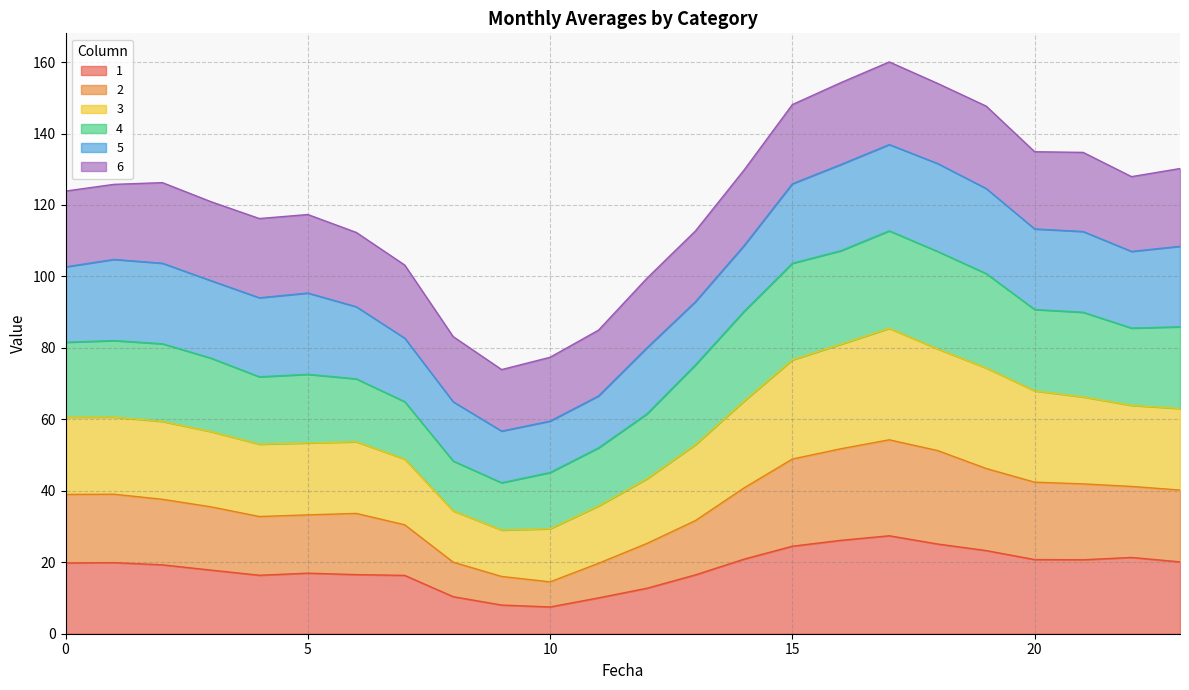

What is the highest value of the 1 series?

27.4